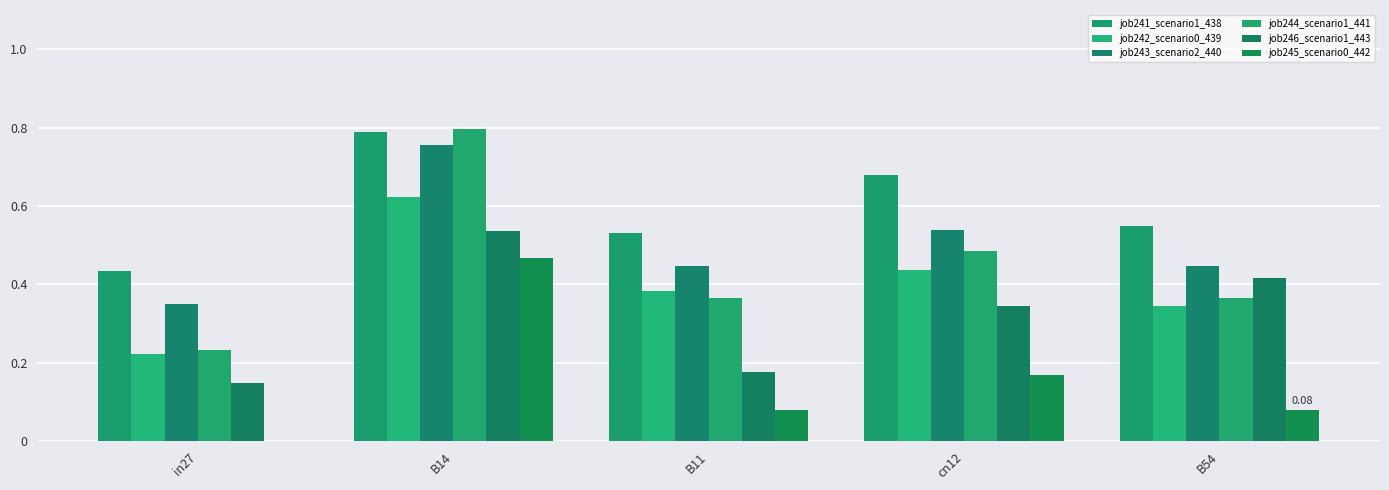

What is the total value across all series at B11?

2.0